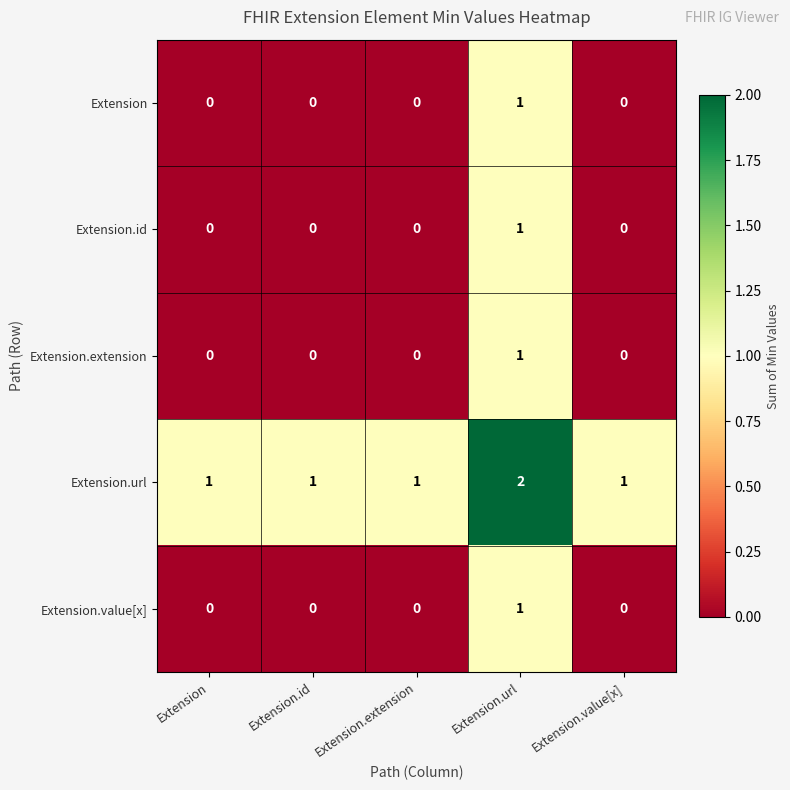

What is the difference between the highest and lowest values at Extension.value[x]?

1